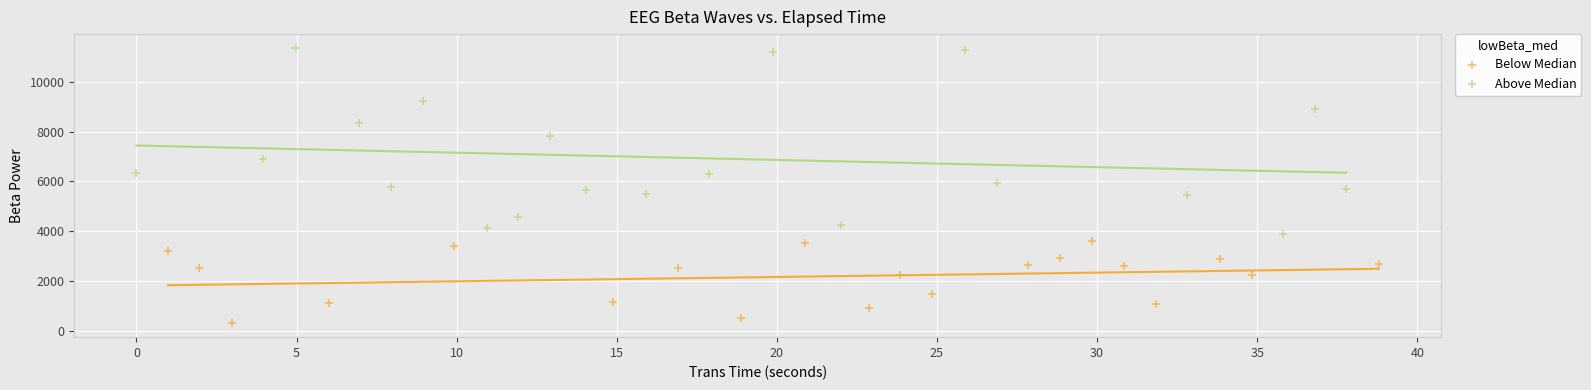

Which series has the widest spread of Y values?

Above Median